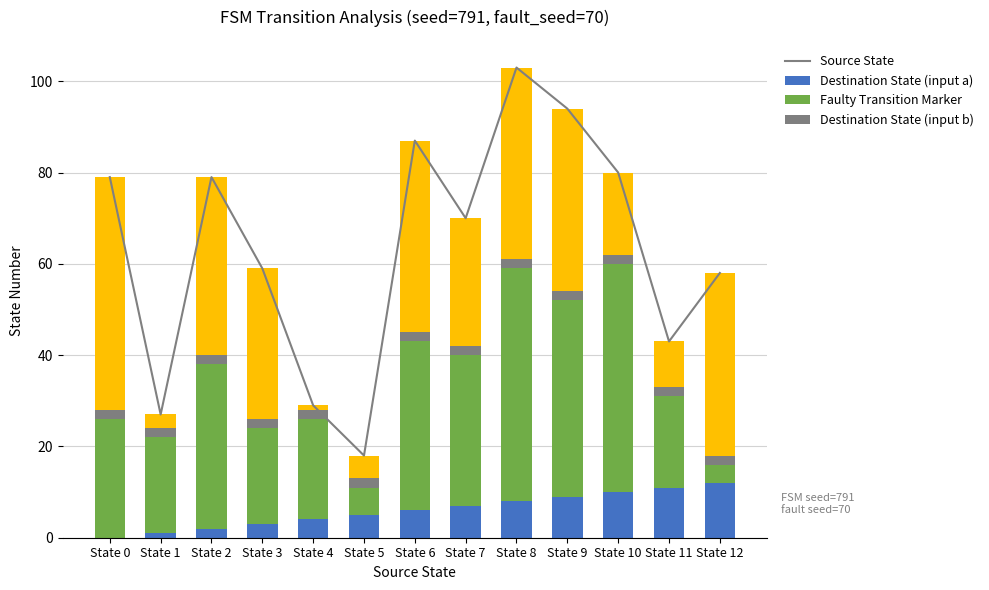

Which series changed the most between State 0 and State 2?

Destination State (input b)